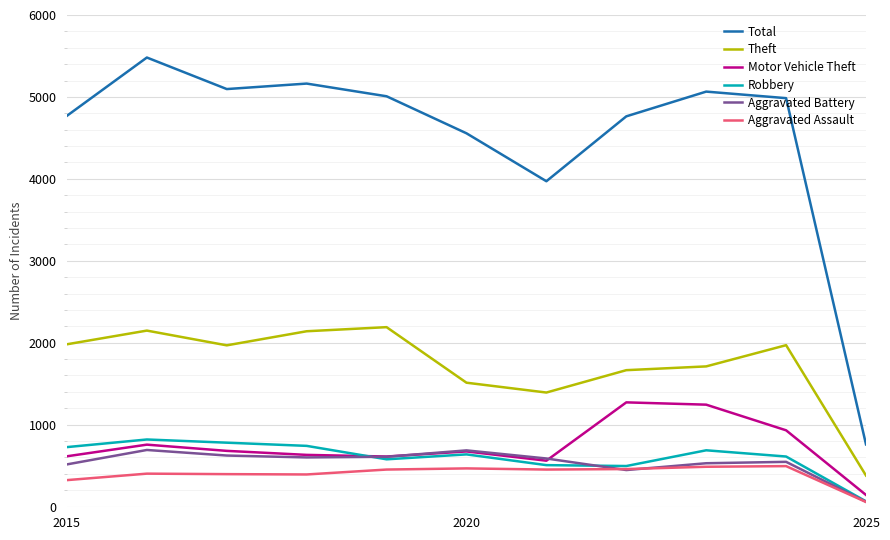

Which series has the widest spread of values?

Total